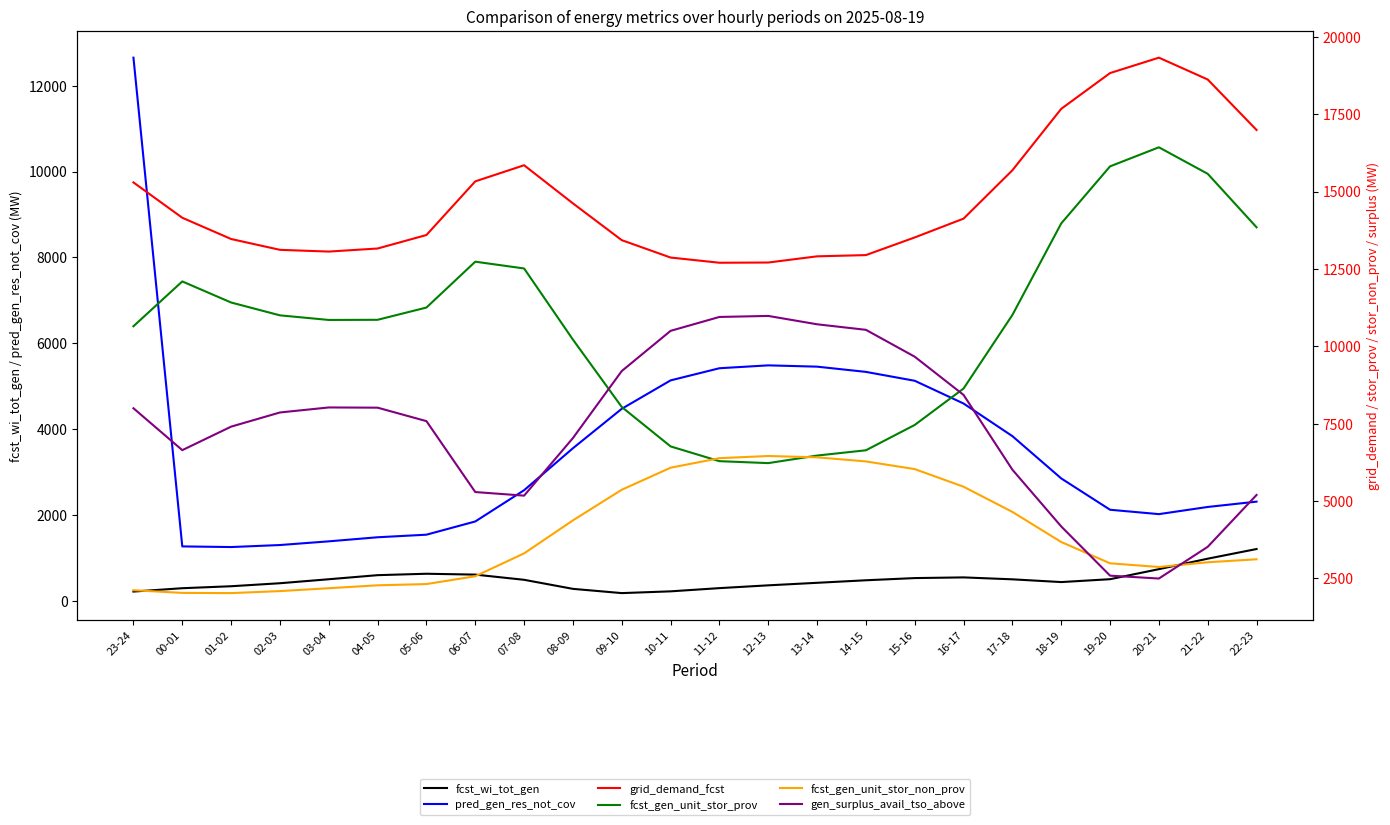

True or false: gen_surplus_avail_tso_above and grid_demand_fcst intersect in this chart.

False